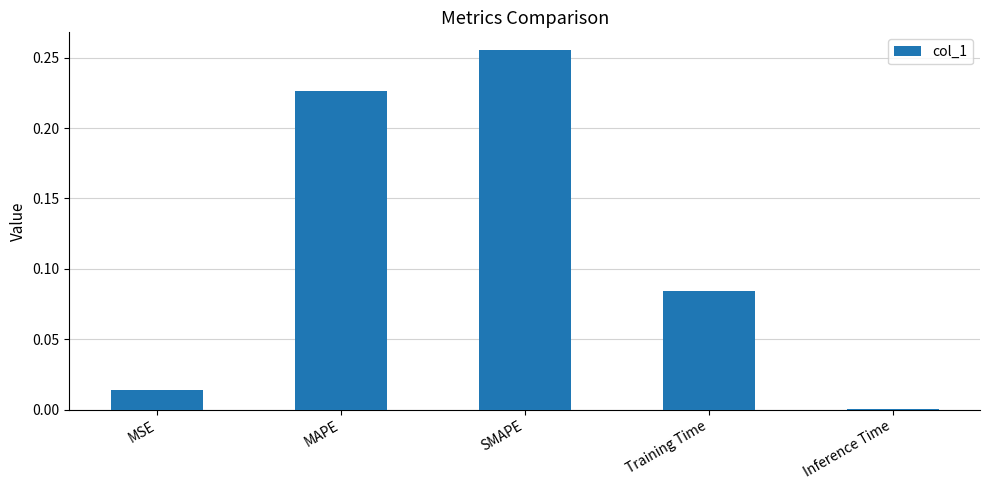

Which label corresponds to the largest value in the chart?

SMAPE